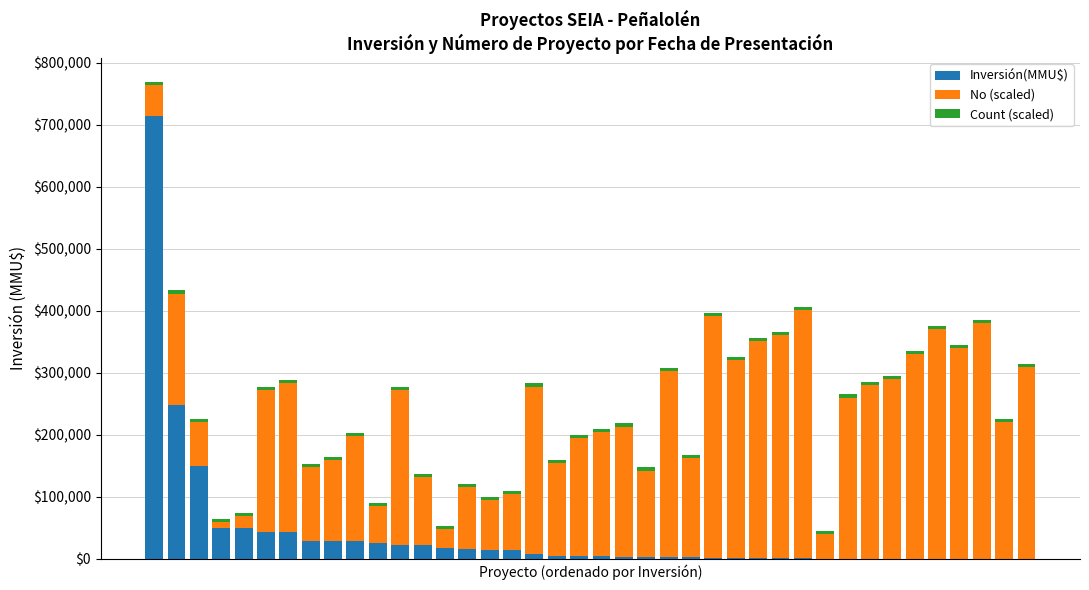

How many series are shown in this chart?

3